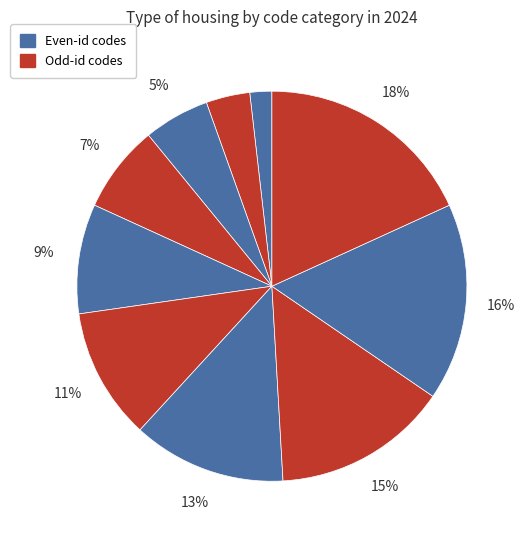

Count the number of slices in the pie.

10